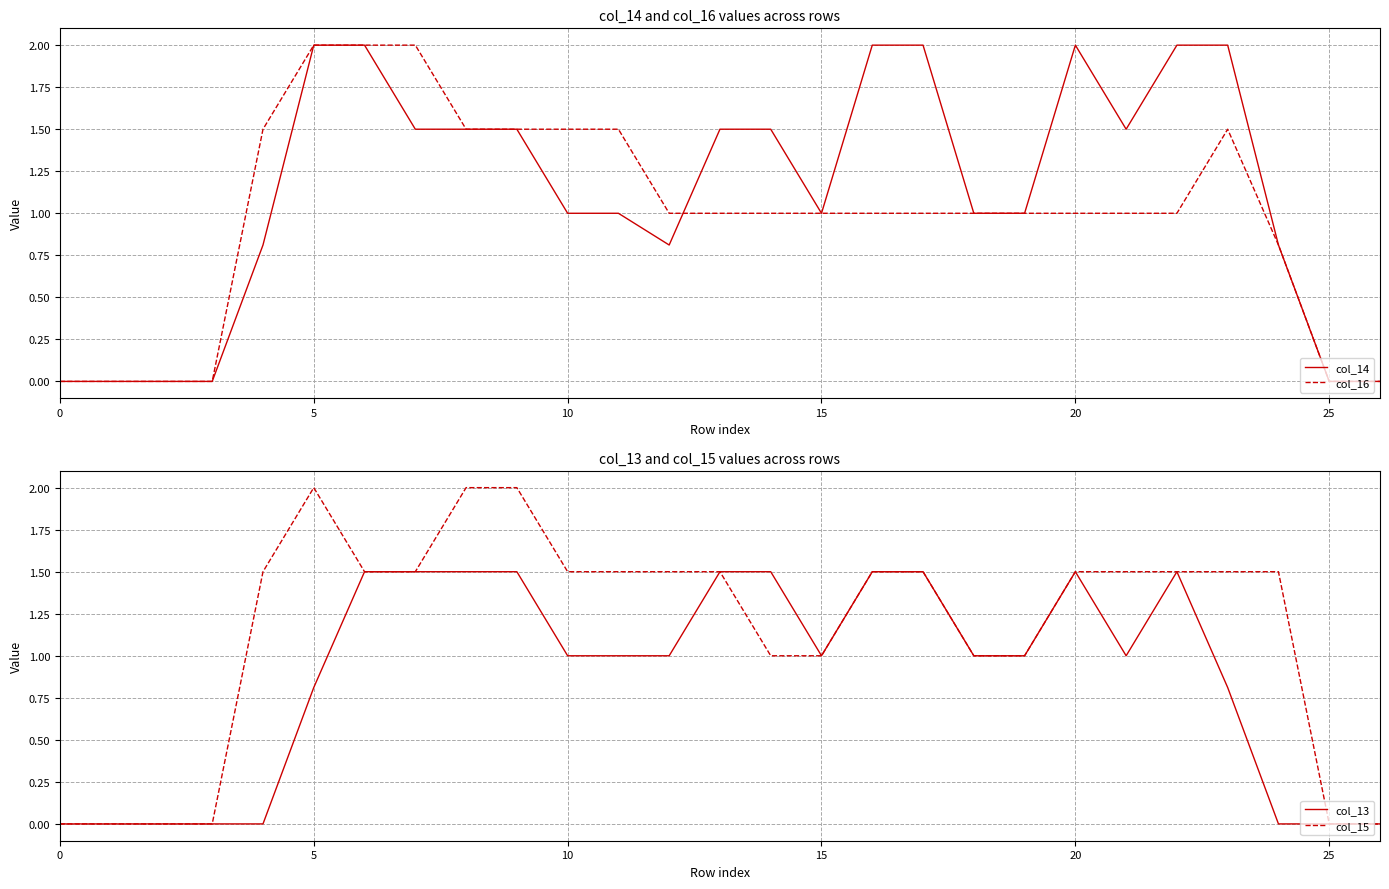

How many series are shown in this chart?

4